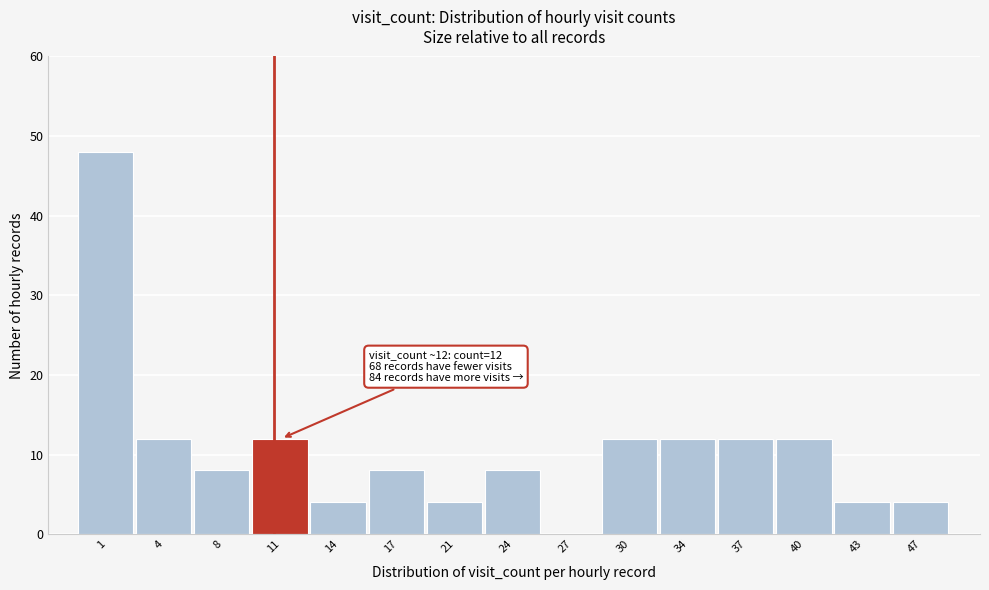

Reading left to right, what are all the values shown in this chart?

1=48	4=12	8=8	11=12	14=4	17=8	21=4	24=8	27=0	30=12	34=12	37=12	40=12	43=4	47=4